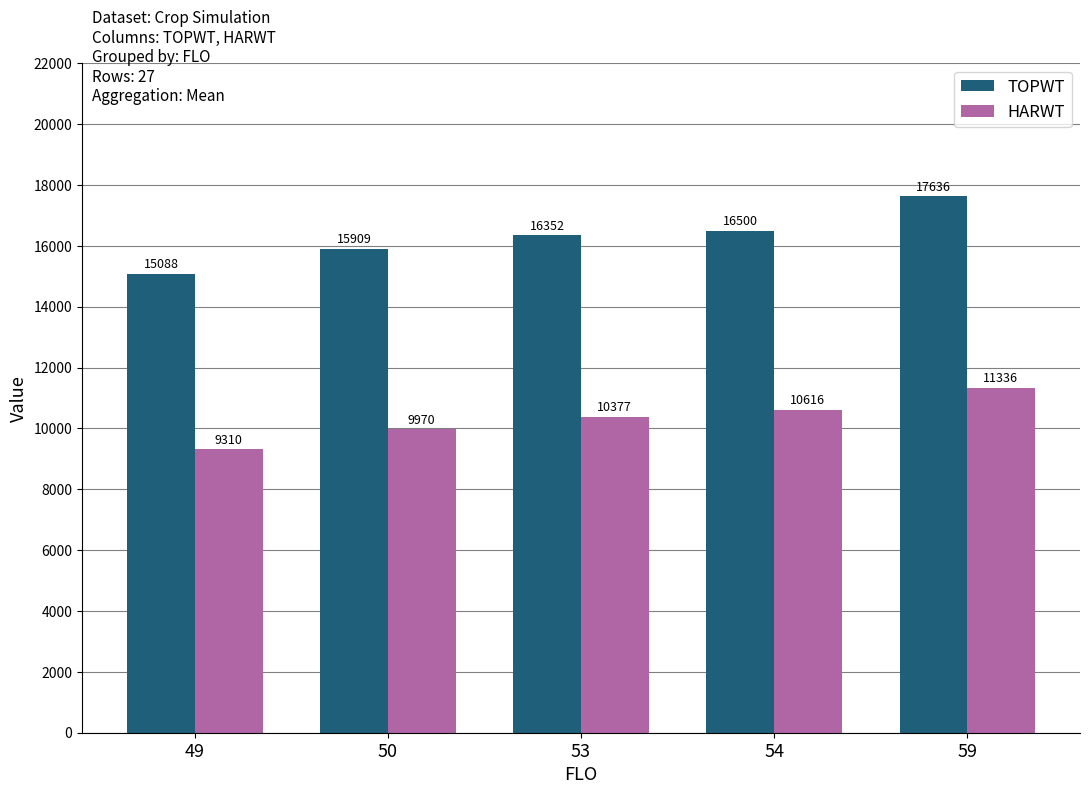

The value of TOPWT at 50 is 15908.9. True or false?

True